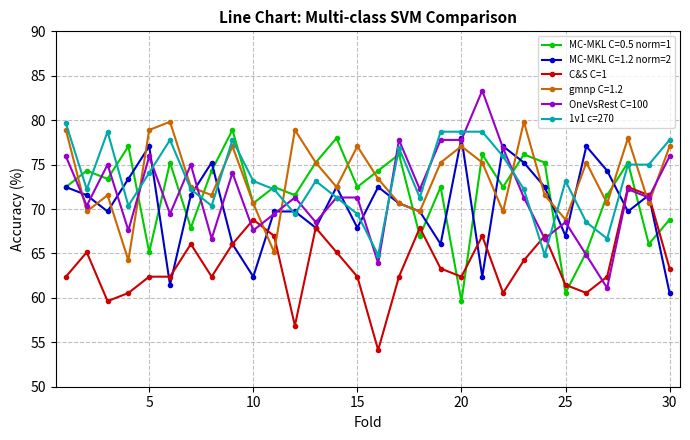

What is the value of the OneVsRest C=100 point at the 13th from the left?

68.5